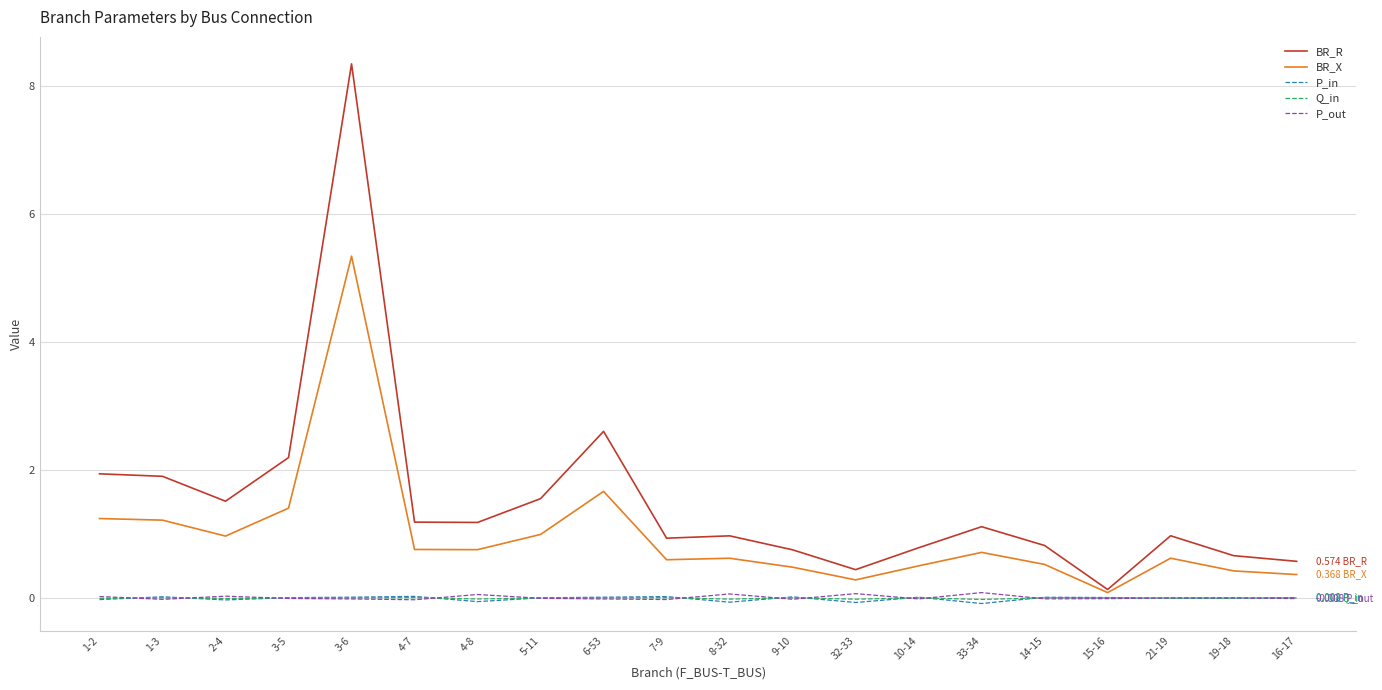

At which category is the sum across all series the highest?

3-6